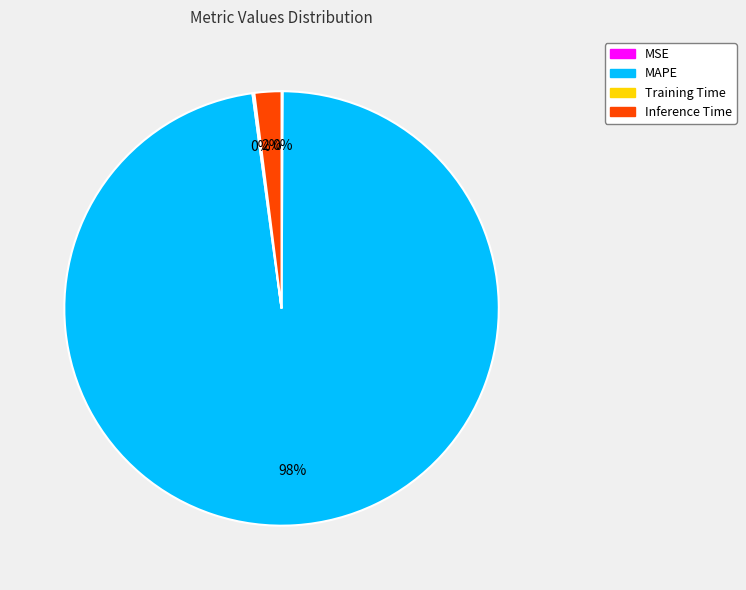

Which has a higher value, Inference Time or MAPE?

MAPE